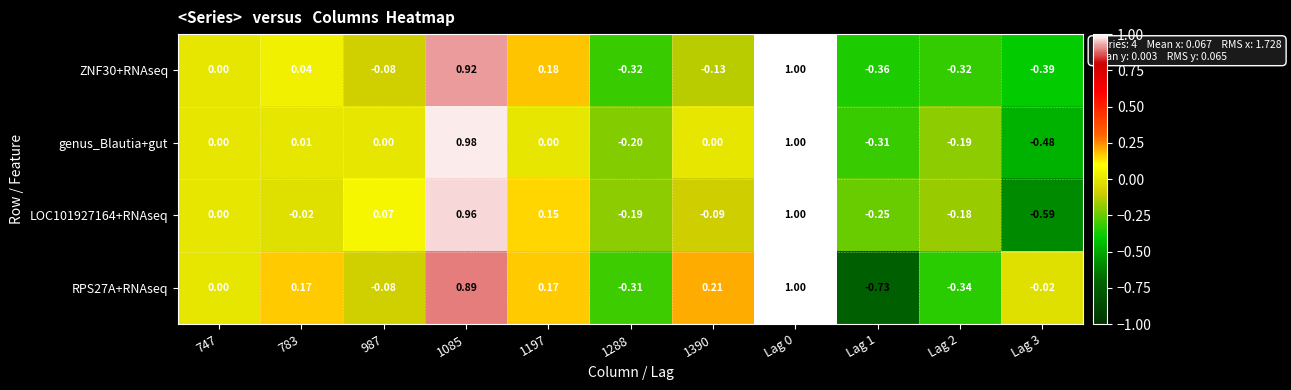

How many negative values does the LOC101927164+RNAseq series have?

6